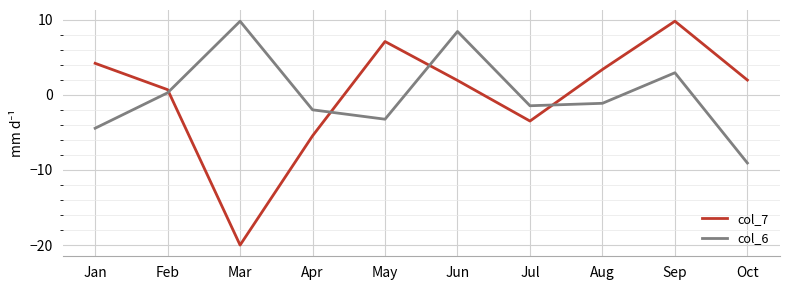

What is the greatest value displayed?

9.8